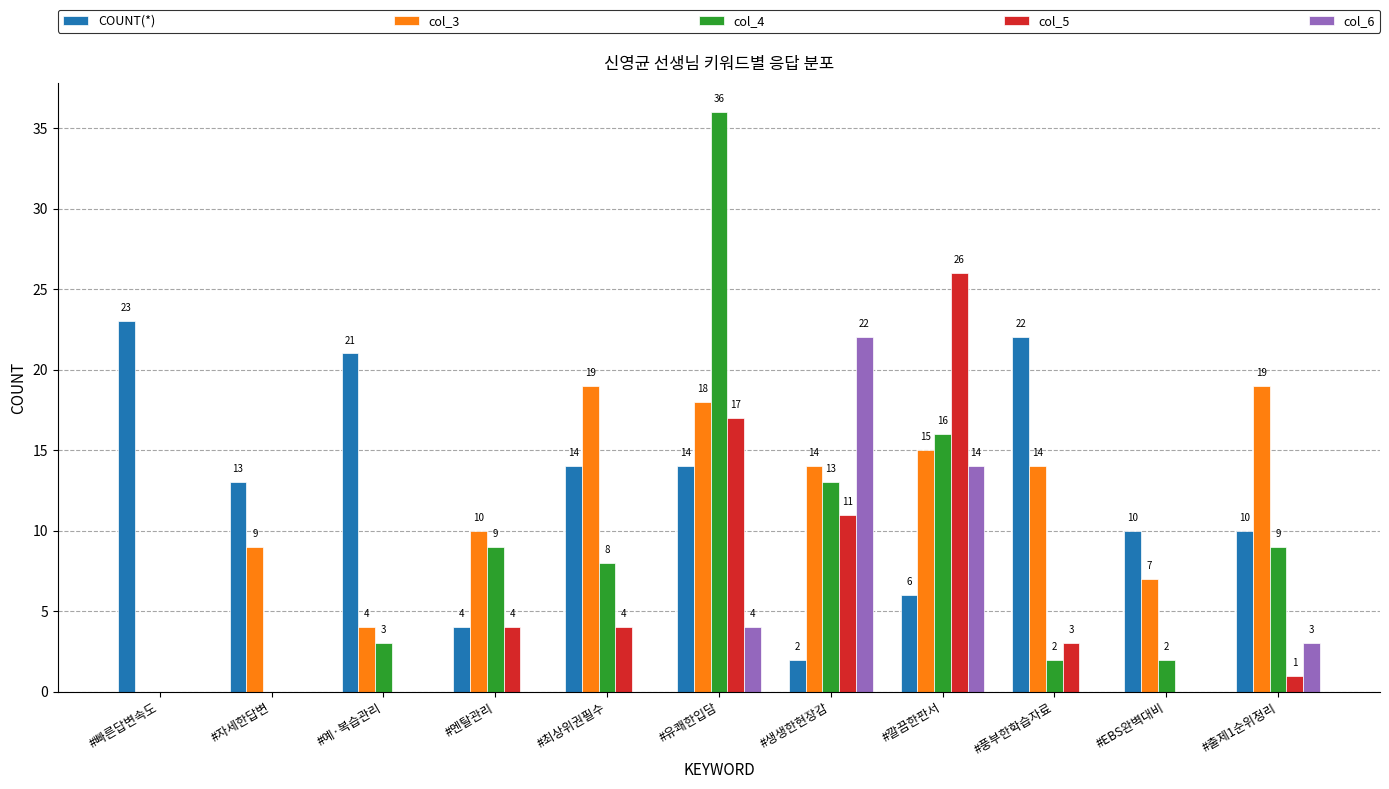

The col_3 series shows 19 at #최상위권필수. True or false?

True